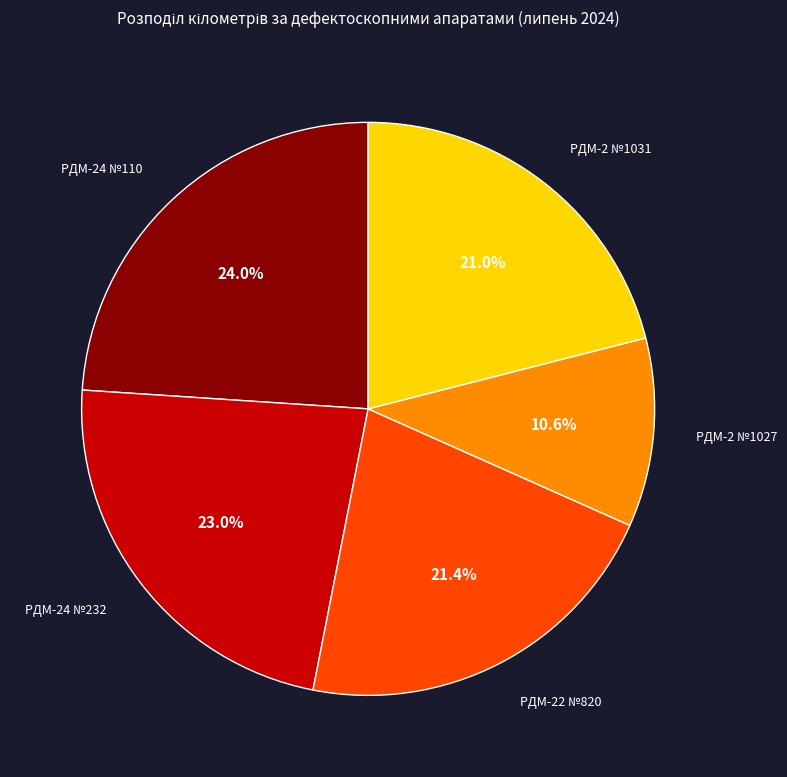

How many slices are in this pie chart?

5